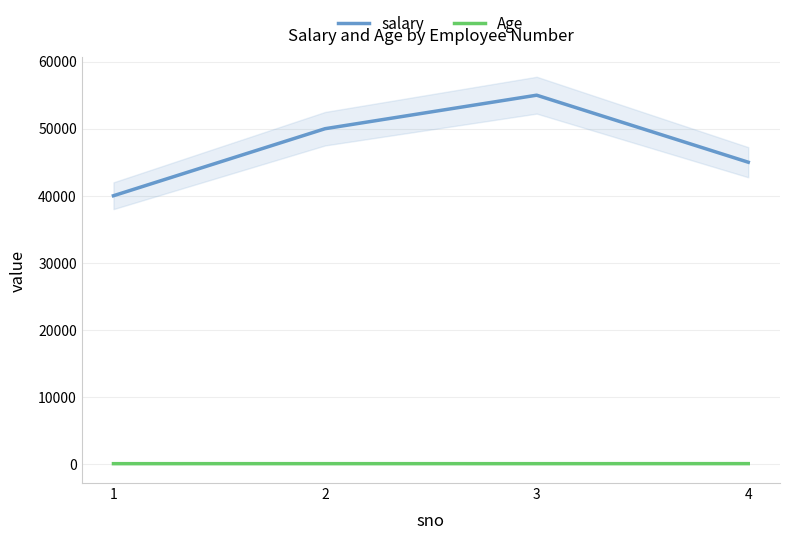

Which category has the highest value in the Age series?

4